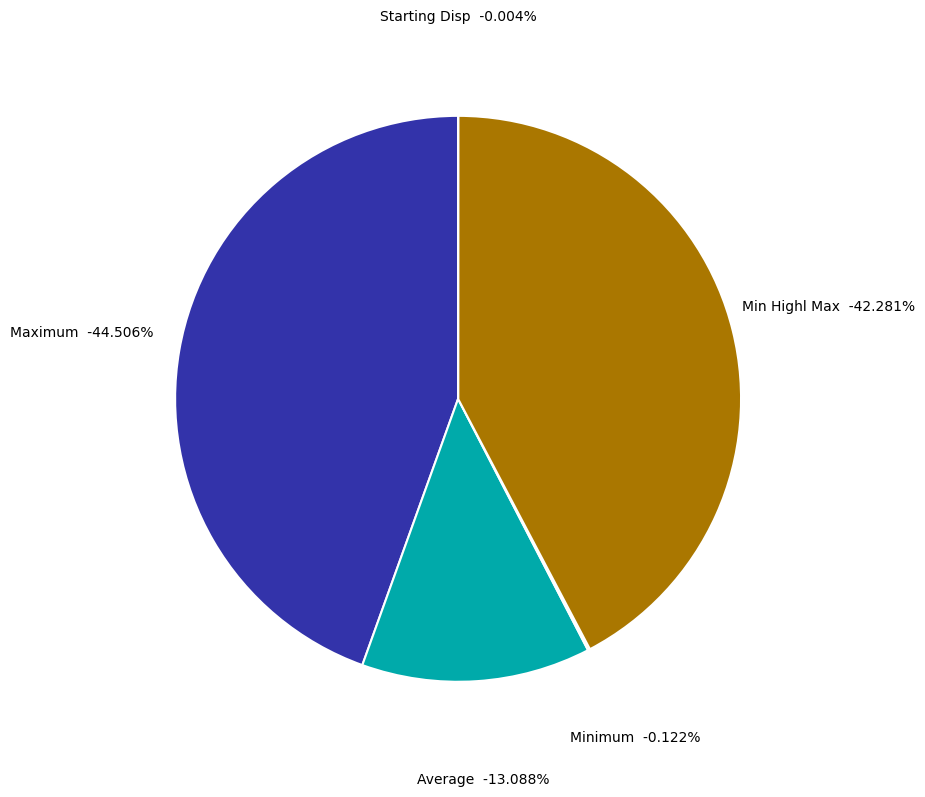

How many slices are in this pie chart?

5